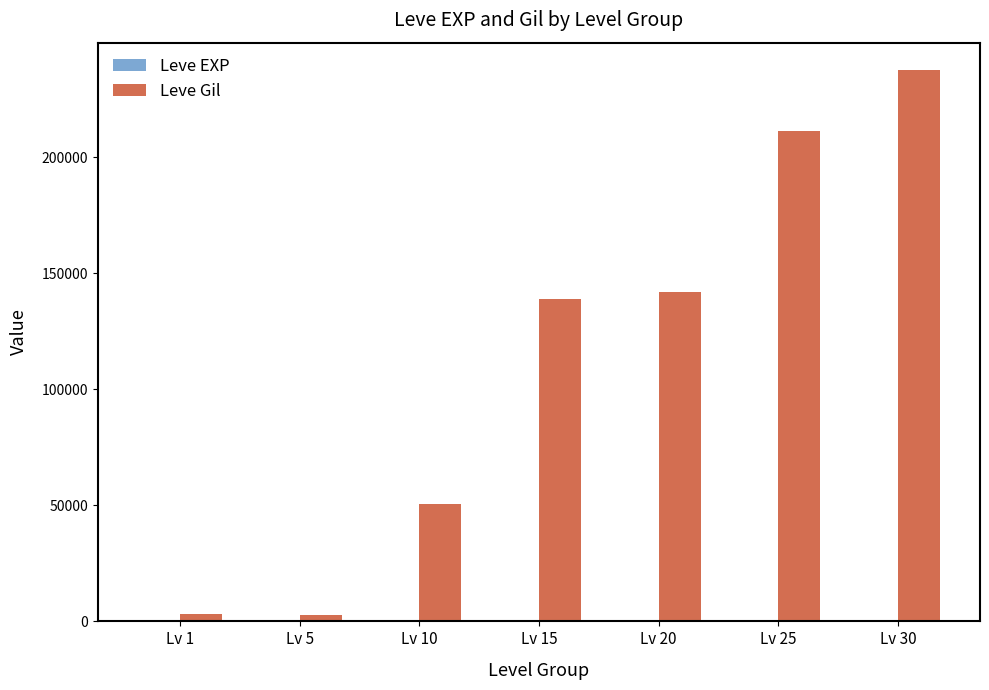

Which category has the highest value across all series?

Lv 30